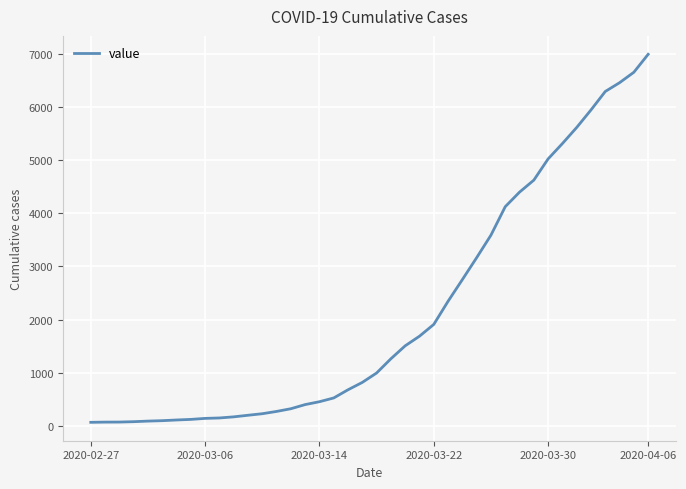

What is the maximum value shown in the chart?

6995